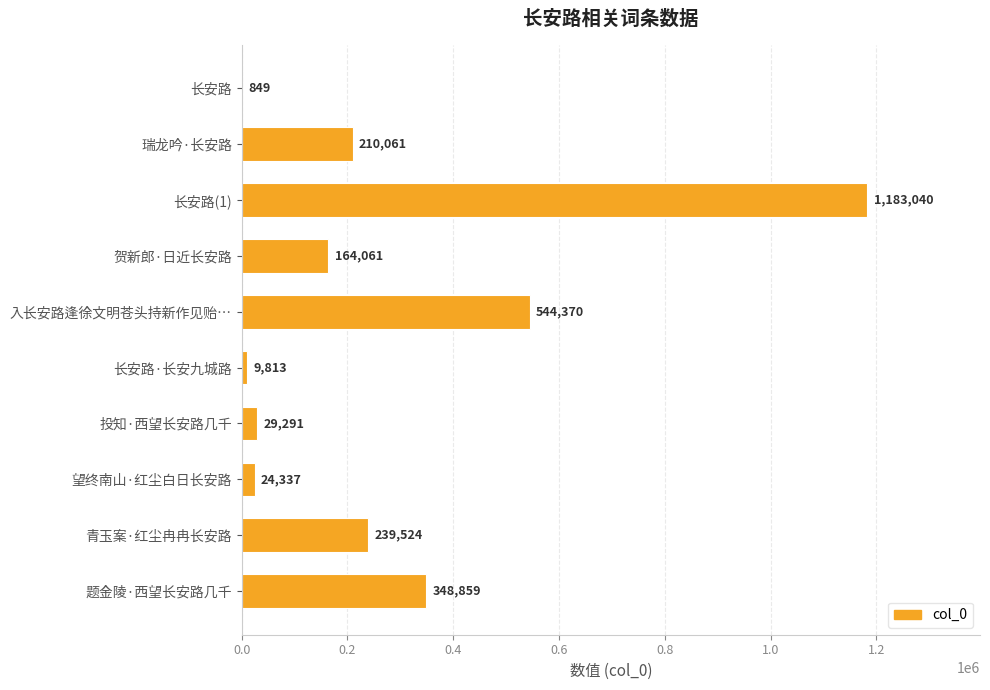

What is the greatest value displayed?

1183040